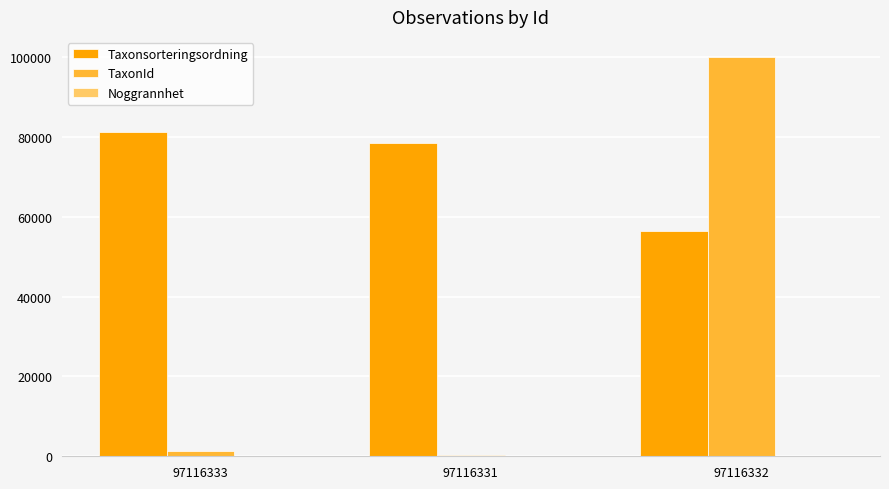

Count the Taxonsorteringsordning values in the range 56395 to 81236.

3